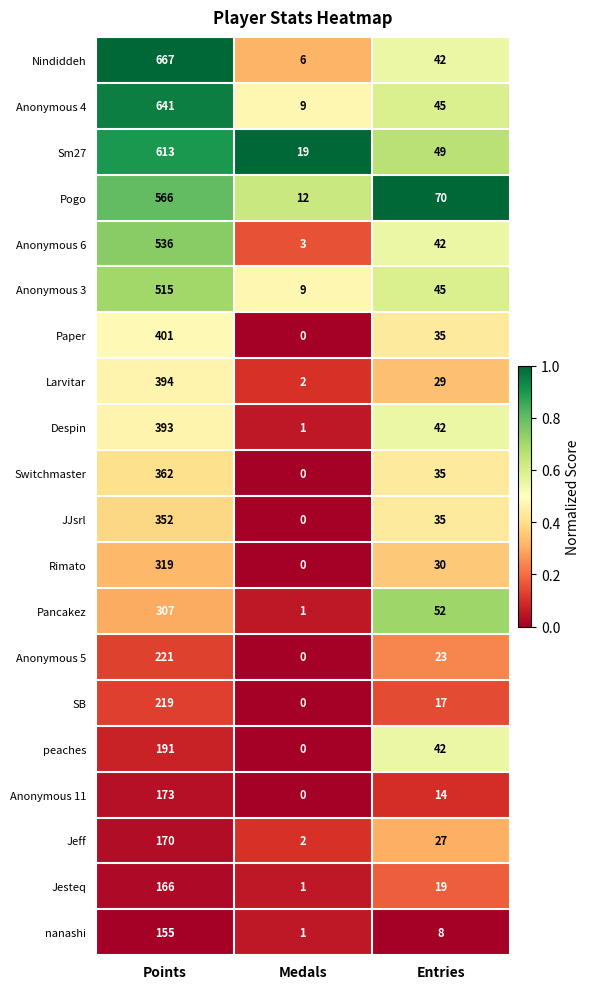

Is it true that Rimato equals 43 at Entries?

False